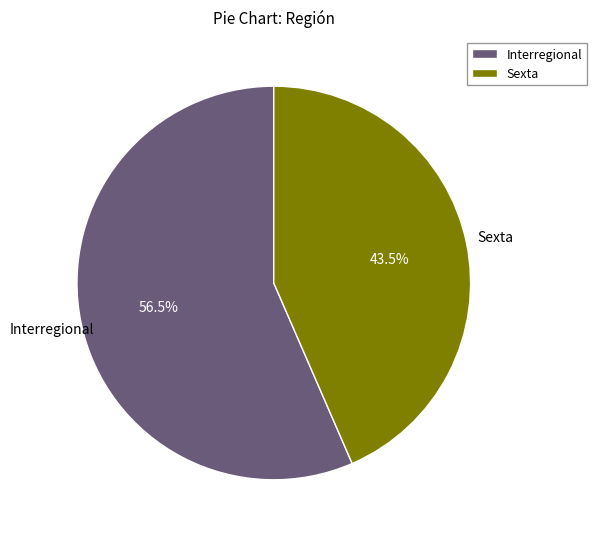

Which slice is the smallest?

Sexta